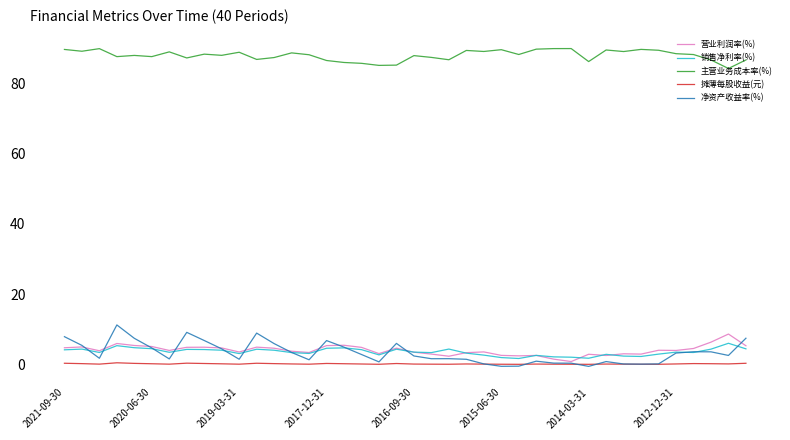

True or false: 净资产收益率(%) and 主营业务成本率(%) cross at least once.

False